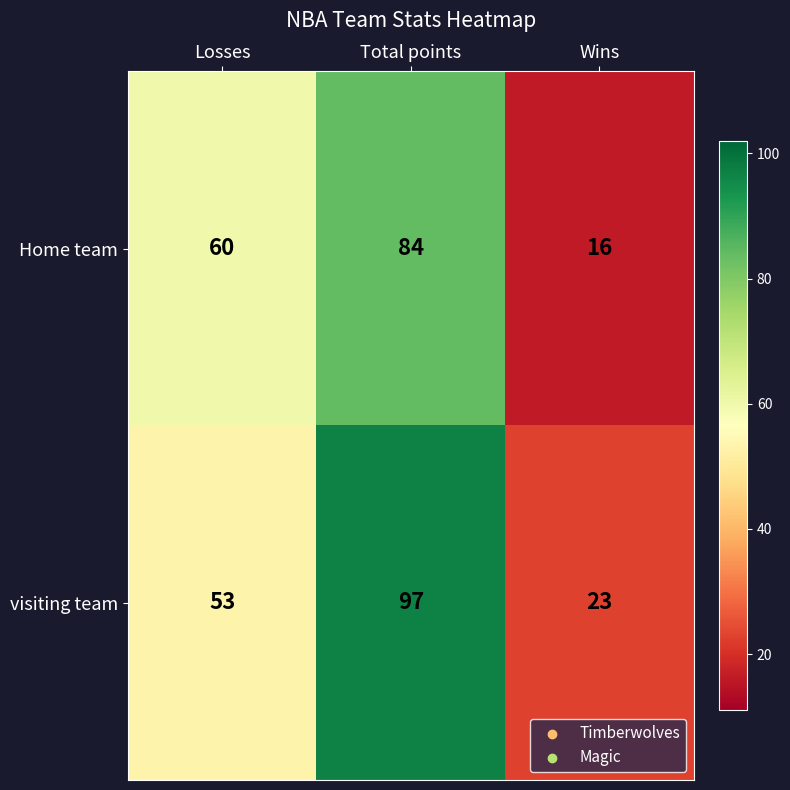

Reading right to left, list all the values displayed in this chart.

Home team: Wins=16	Total points=84	Losses=60
visiting team: Wins=23	Total points=97	Losses=53